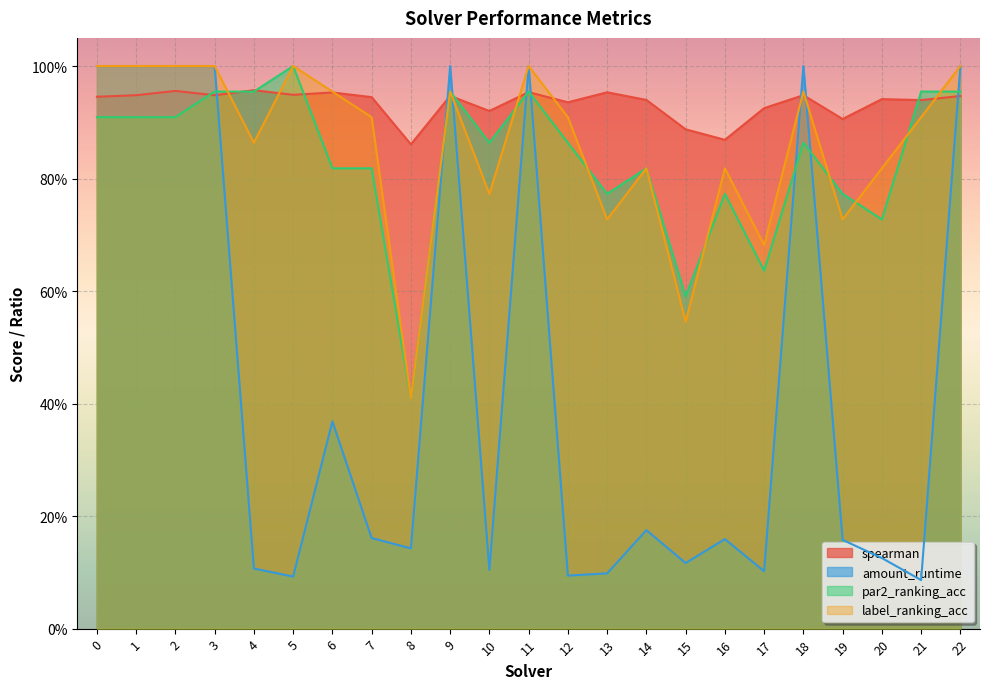

What is the average value of the label_ranking_acc series?

0.9